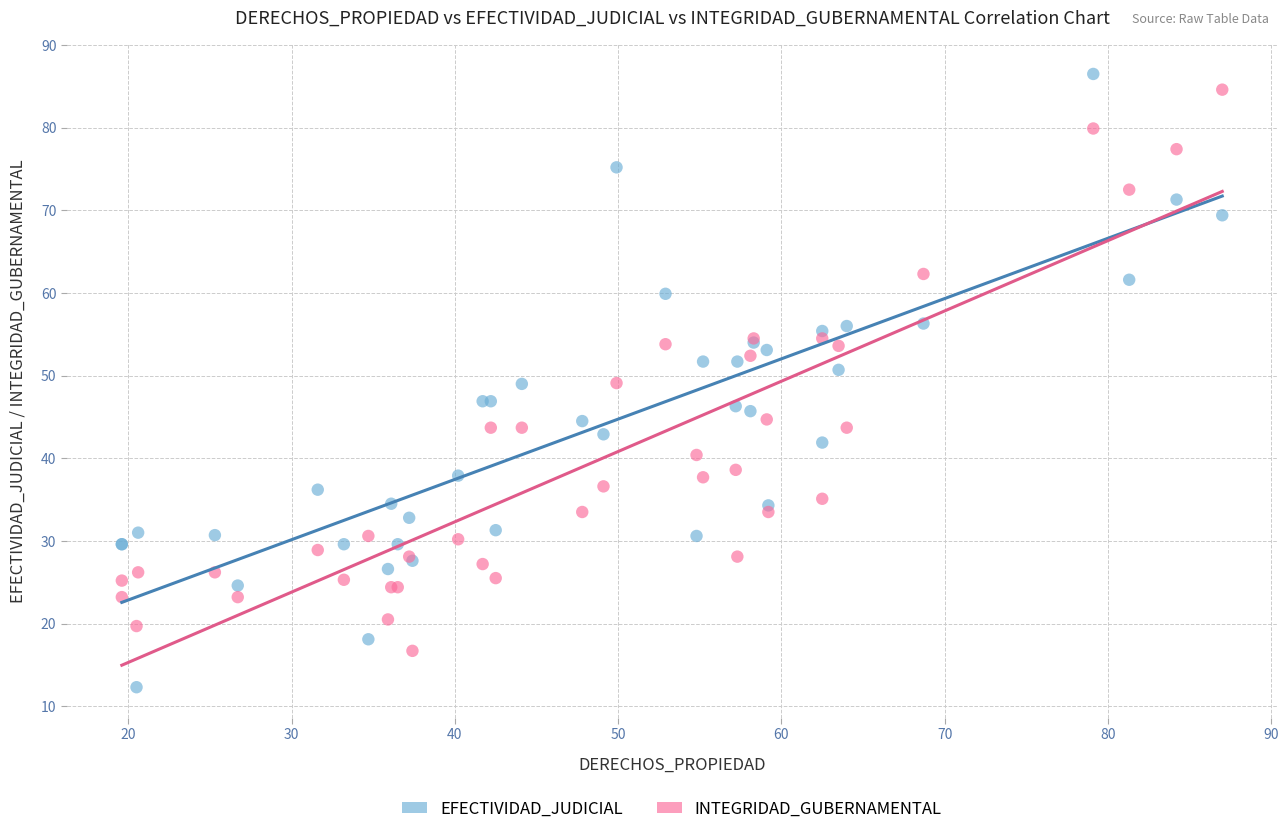

Which series contains the lowest Y value?

EFECTIVIDAD_JUDICIAL